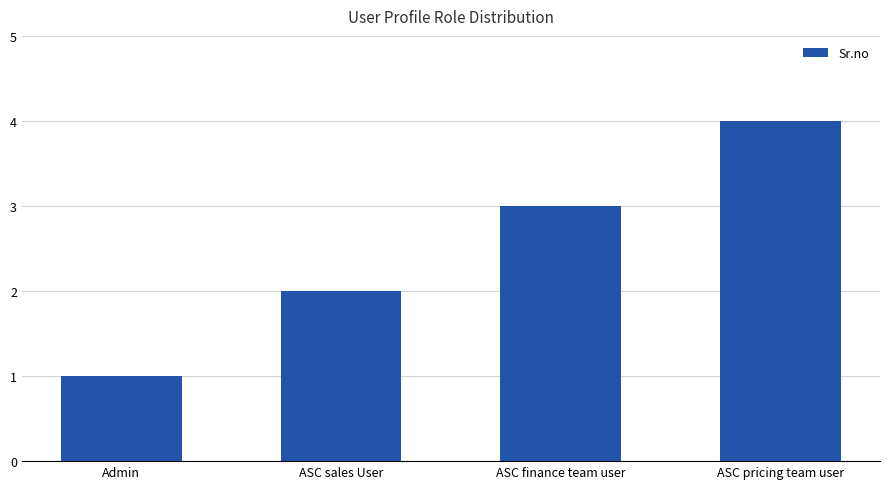

At which label is the value closest to 2?

ASC sales User